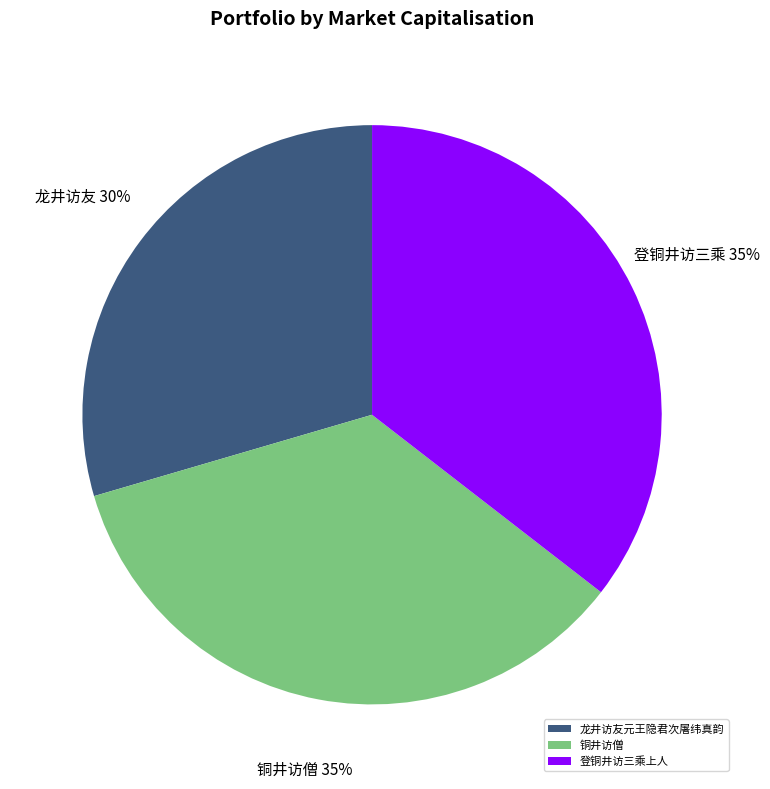

Count the number of slices in the pie.

3